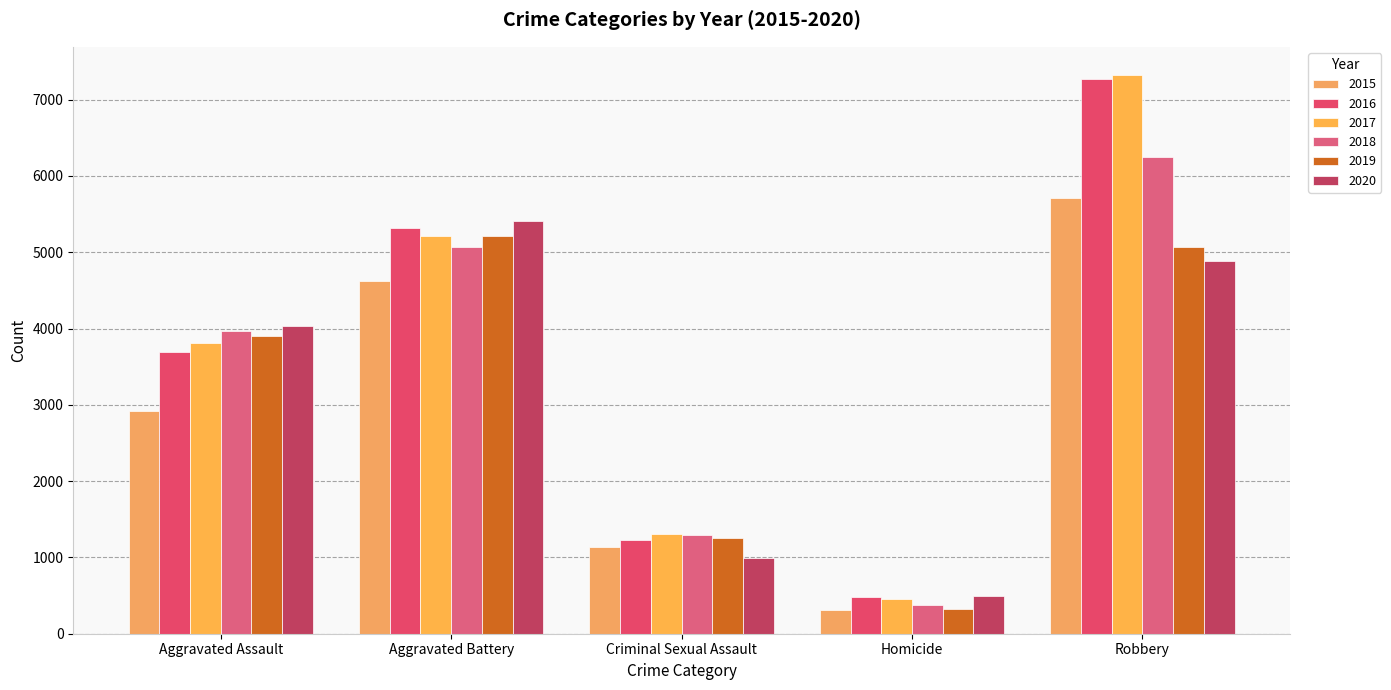

The 2018 series shows 5063 at Aggravated Battery. True or false?

True